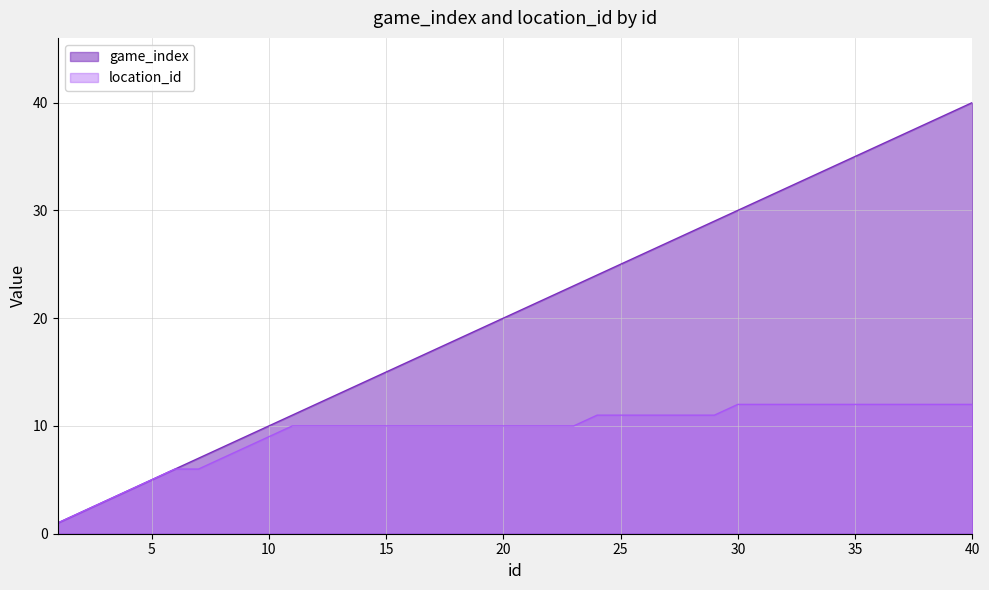

What are all the series names shown in the legend?

game_index, location_id